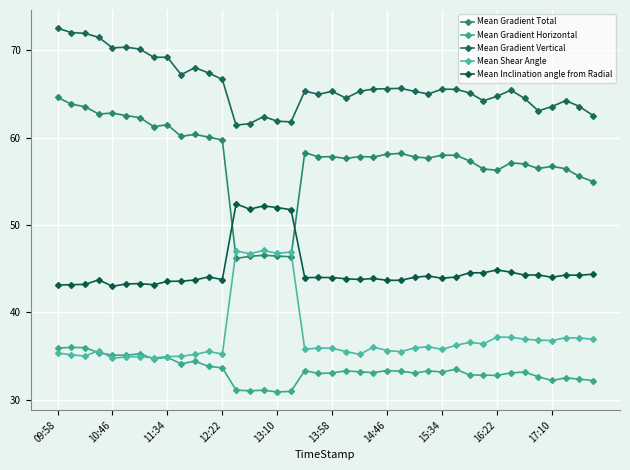

Does the chart have visible grid lines?

Yes